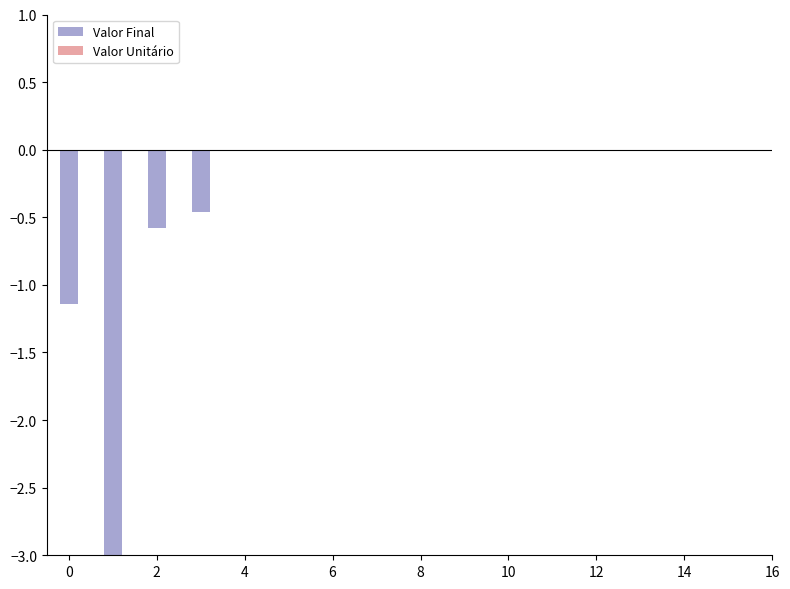

What is the sum of all Valor Final values?

-5.2